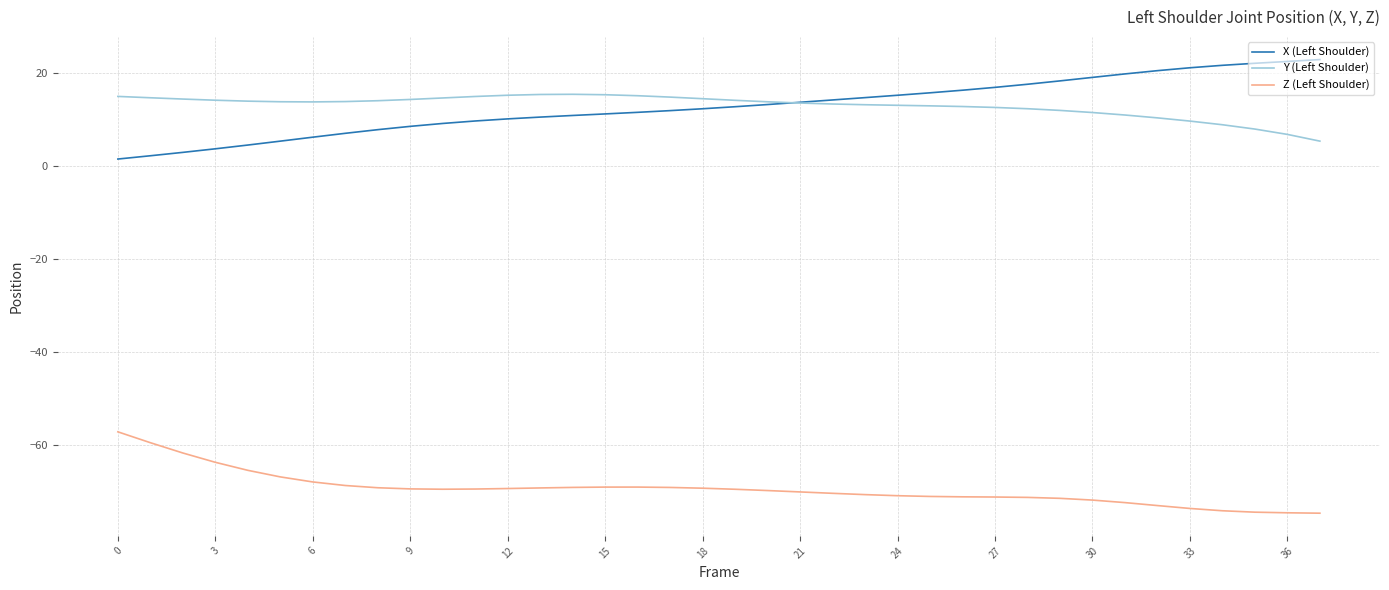

True or false: X (Left Shoulder) and Z (Left Shoulder) cross at least once.

False